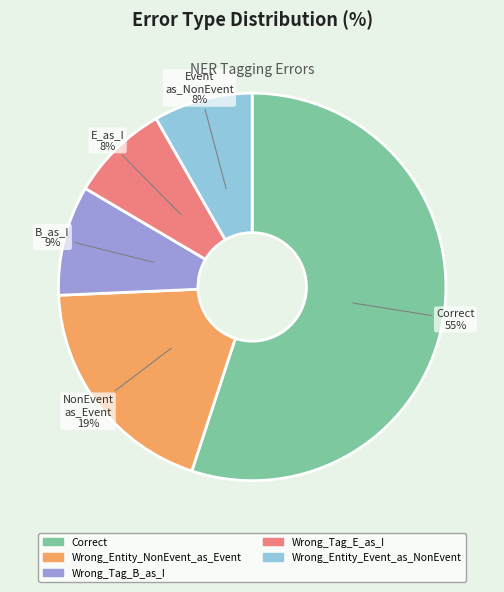

Which has a higher value, Wrong_Entity_NonEvent_as_Event or Correct?

Correct